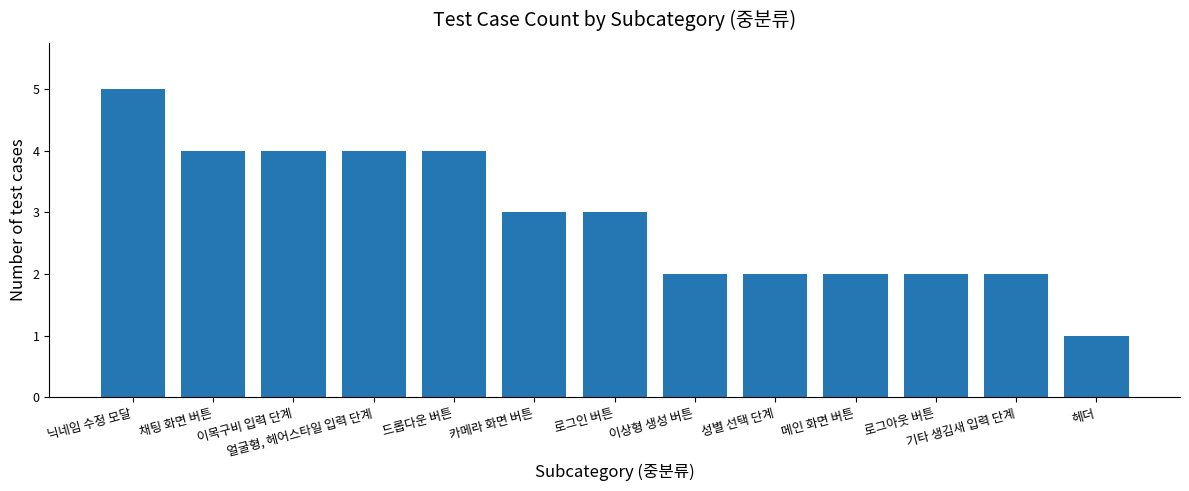

Are the bars grouped side by side (vs. stacked)?

No